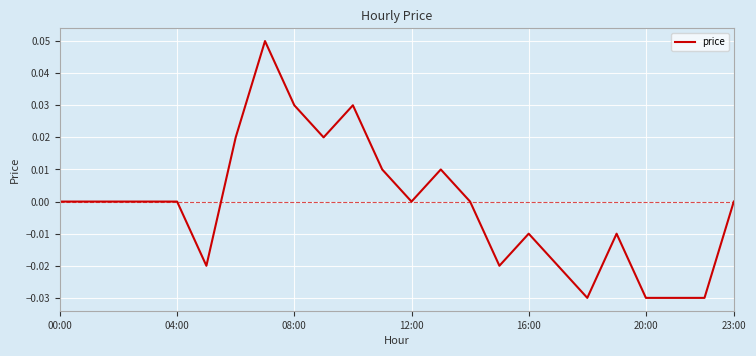

True or false: there are more than 2 points higher than both neighbors.

True